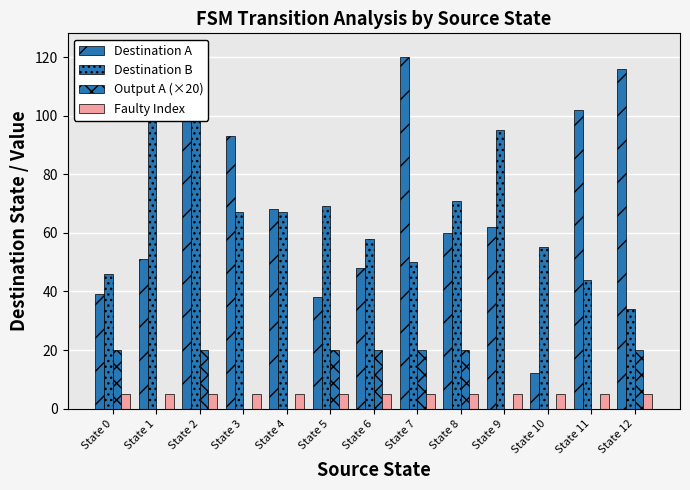

What are all the series names shown in the legend?

Destination A, Destination B, Output A (×20), Faulty Index